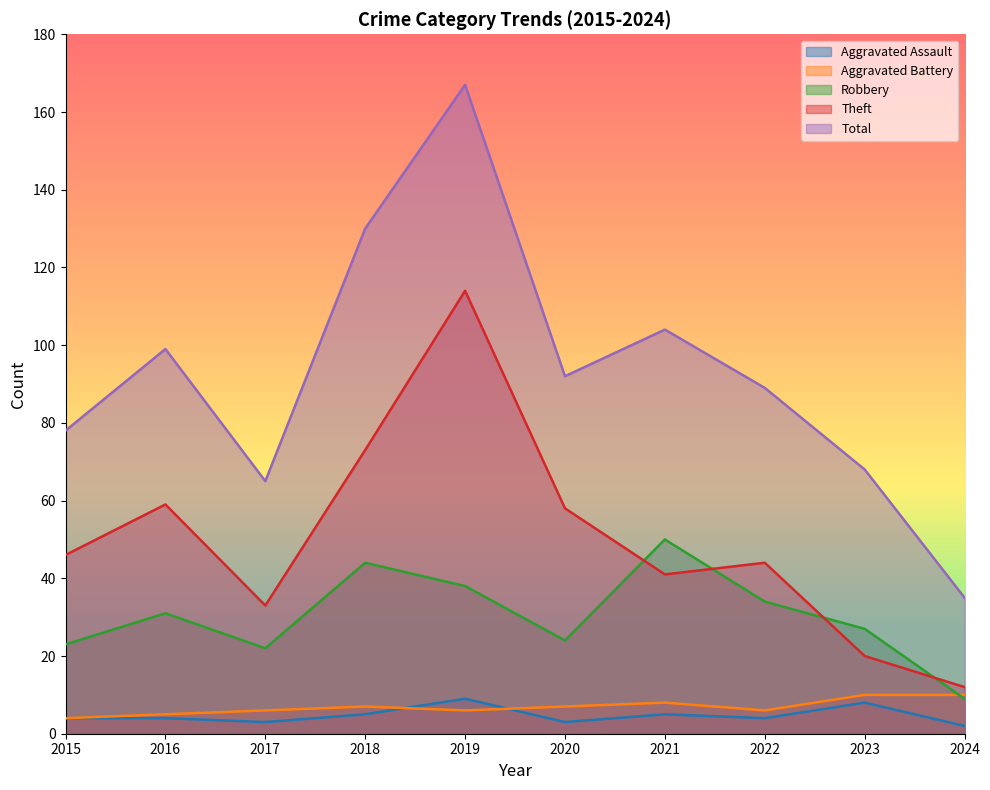

How many lines are shown in the chart?

5